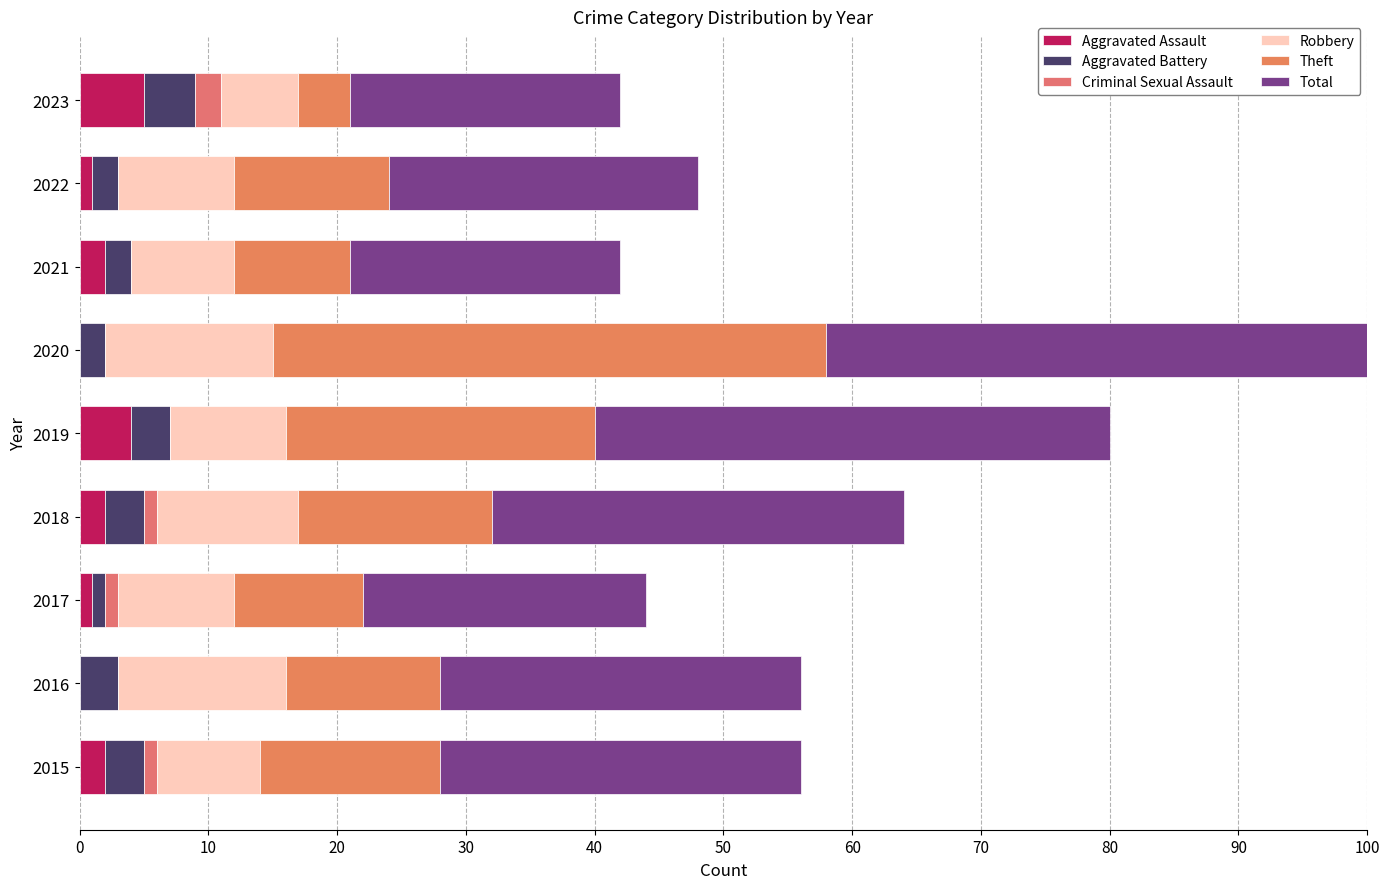

Rank the series at 40 from highest to lowest value.

Total, Theft, Robbery, Aggravated Assault, Aggravated Battery, Criminal Sexual Assault